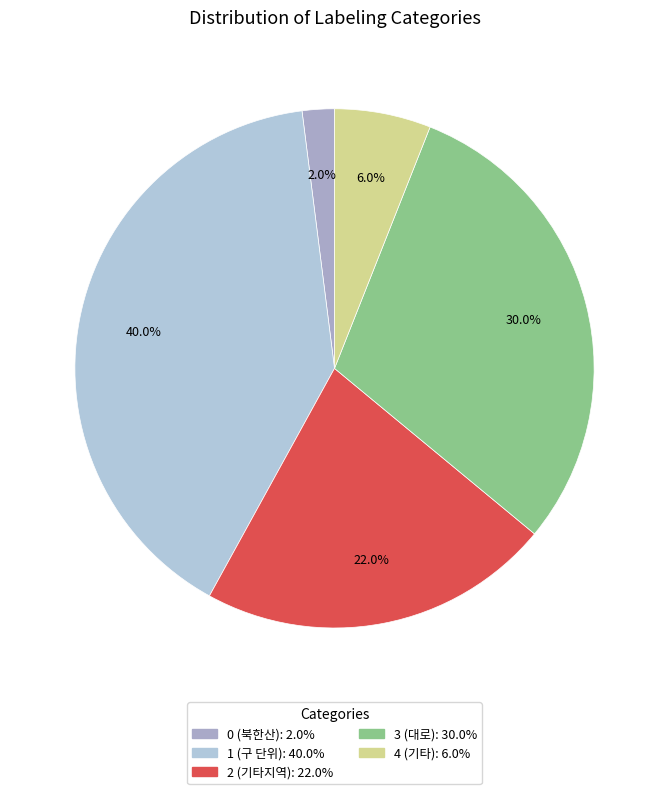

To the nearest percent, what percentage of the pie is 2?

22%